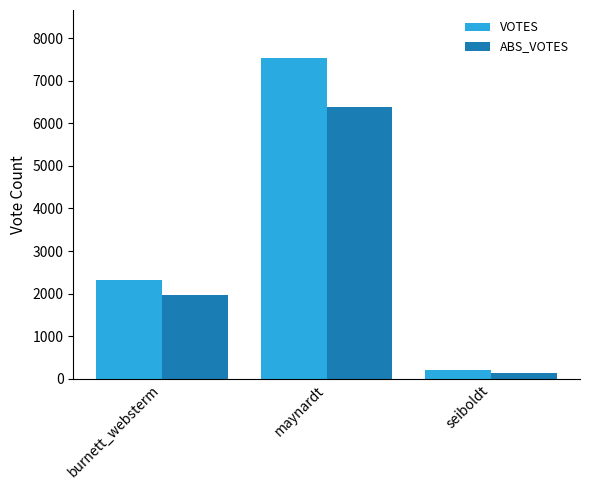

Where is VOTES nearest to the value 3864?

burnett_websterm